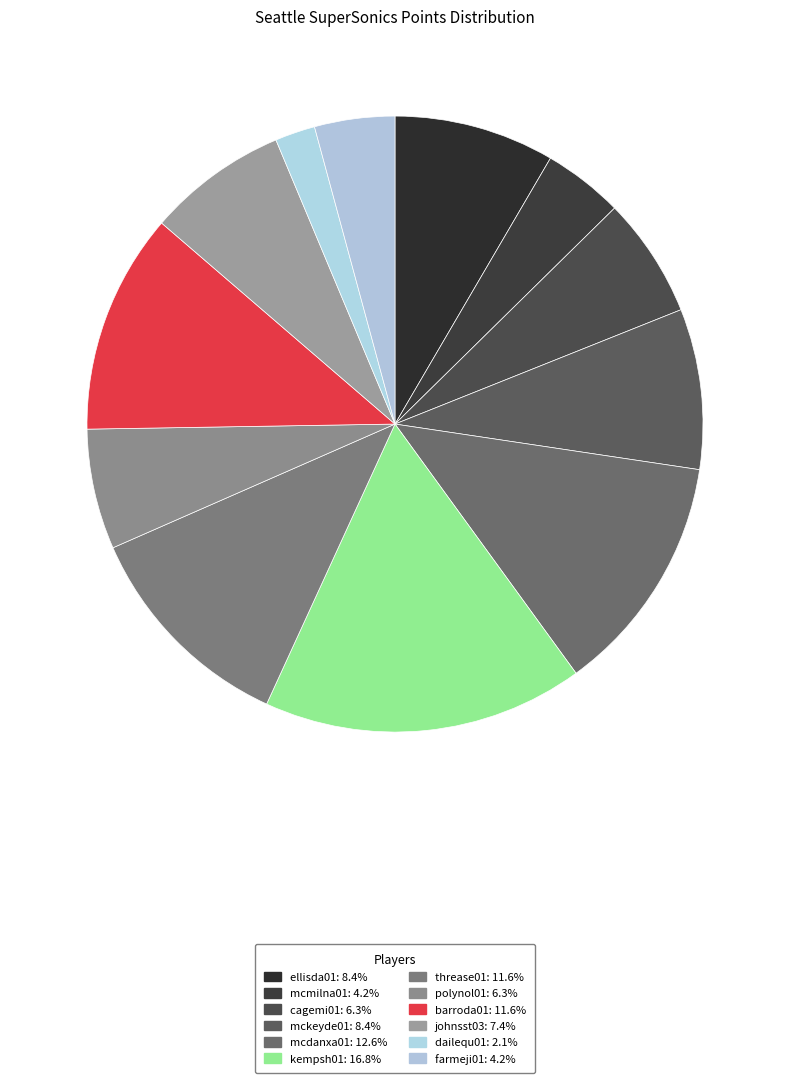

Combined, do kempsh01 and barroda01 account for over 50%?

No